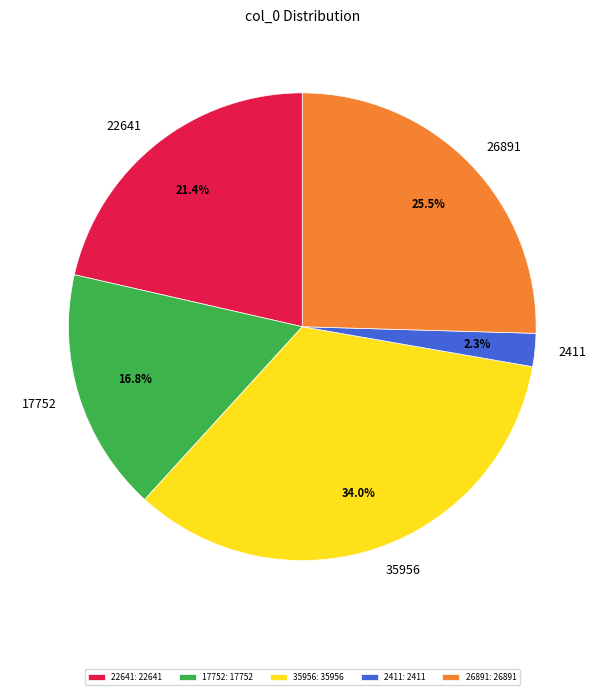

How much of the chart is everything except 2411?

97.7%